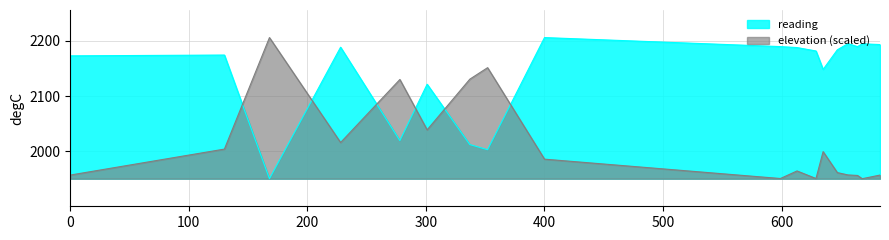

Count the number of categories in the chart.

18